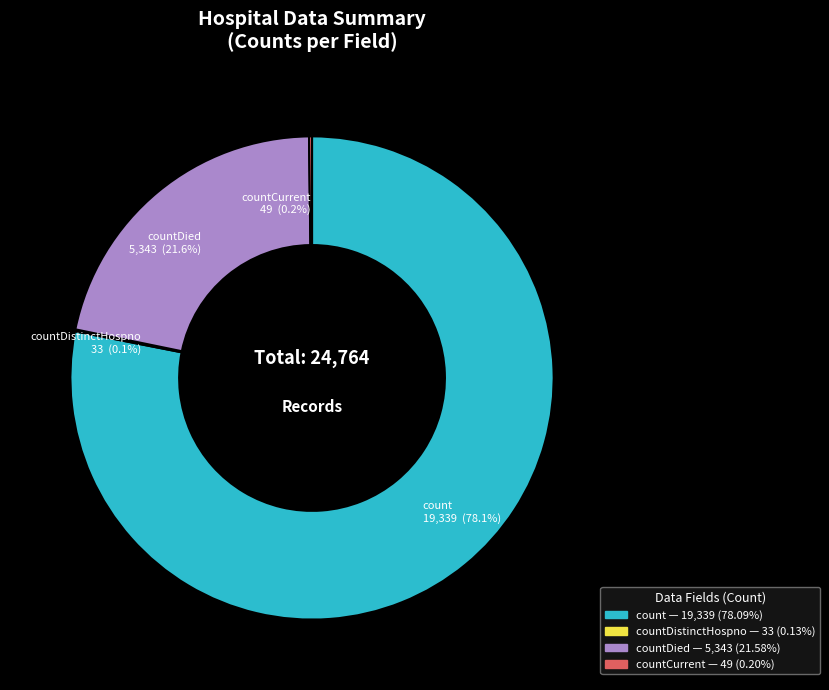

Is there any slice that represents more than half of the pie?

Yes